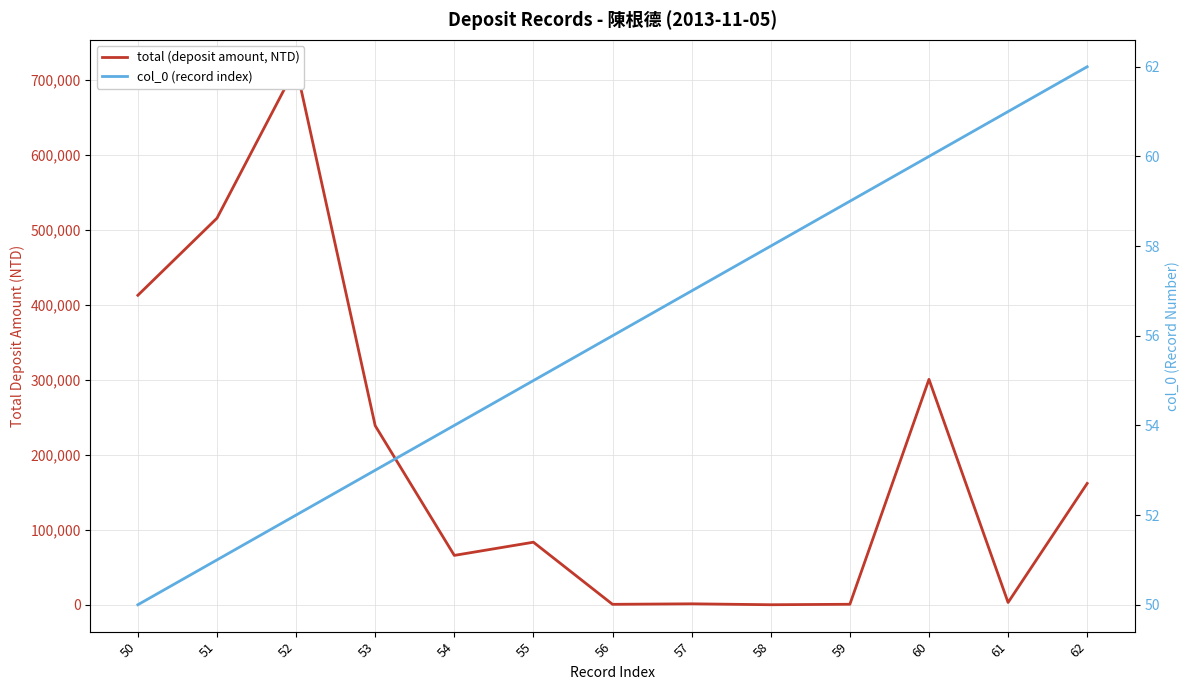

Between 50 and 58, which series saw the biggest shift?

total (deposit amount, NTD)